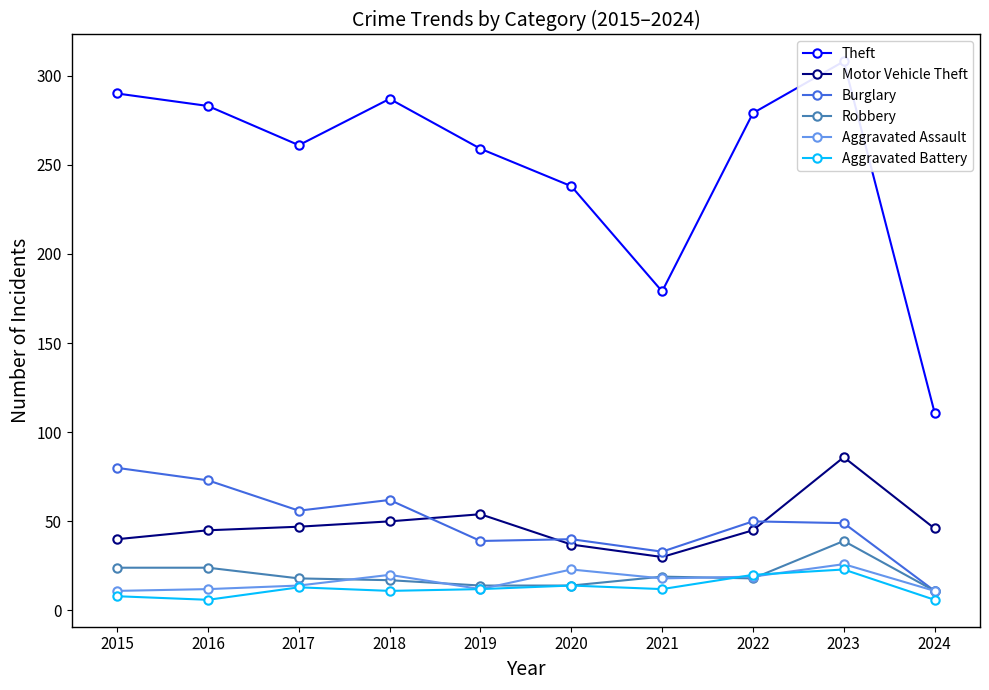

At which label does Burglary first exceed 50?

2015